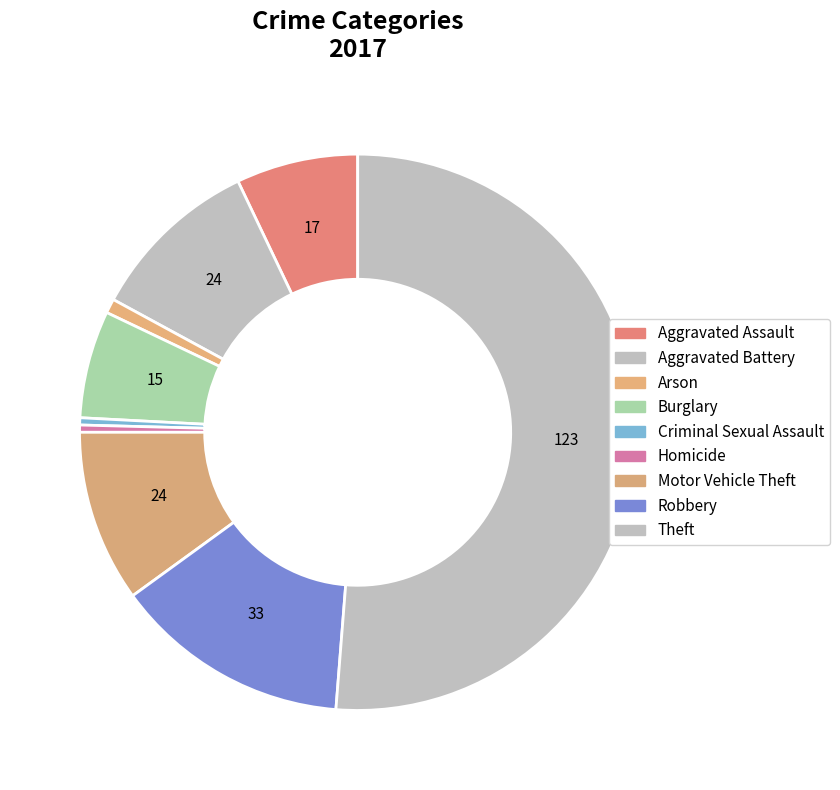

Rank the categories by value from highest to lowest.

Theft, Robbery, Aggravated Battery, Motor Vehicle Theft, Aggravated Assault, Burglary, Arson, Criminal Sexual Assault, Homicide